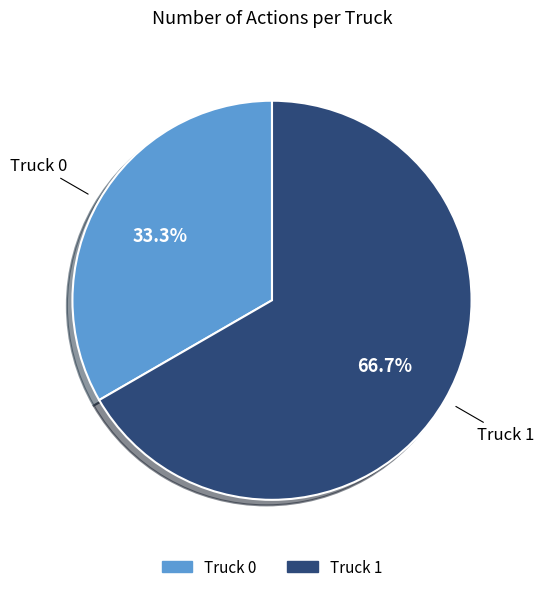

What percentage is the Truck 1 slice, to the nearest percent?

67%